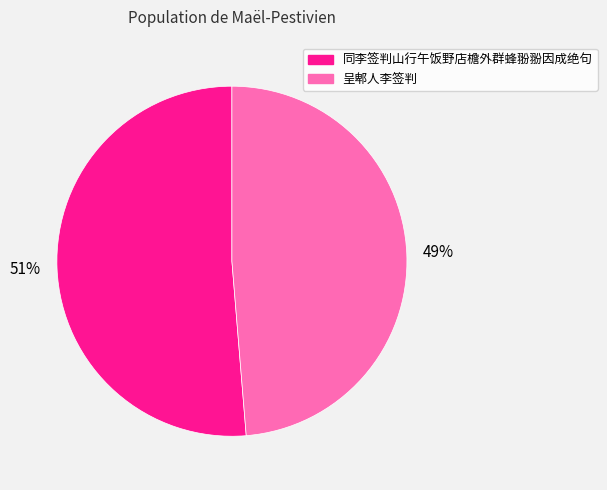

Is it true that 同李签判山行午饭野店檐外群蜂翂翂因成绝句 is 61% of the pie?

False